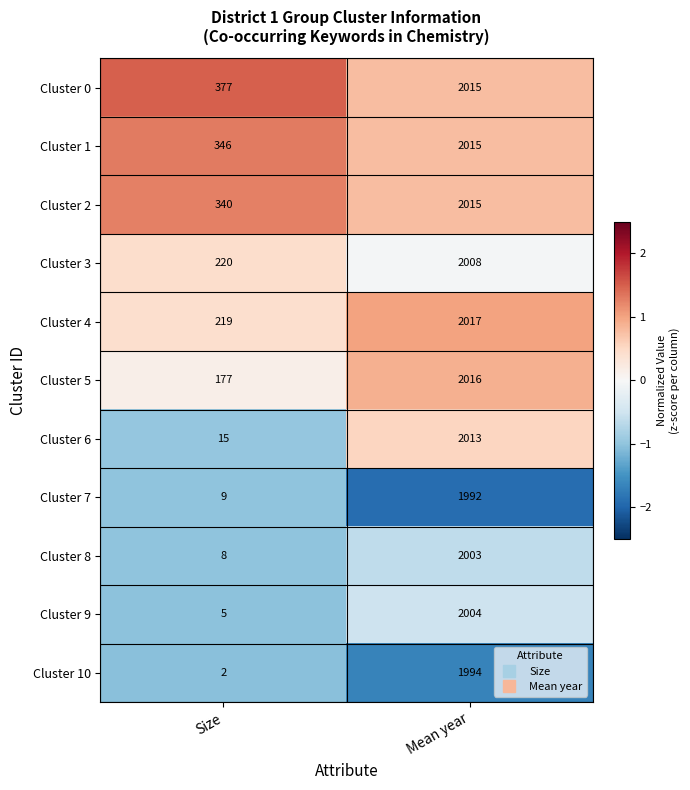

What is the minimum value shown in the chart?

2